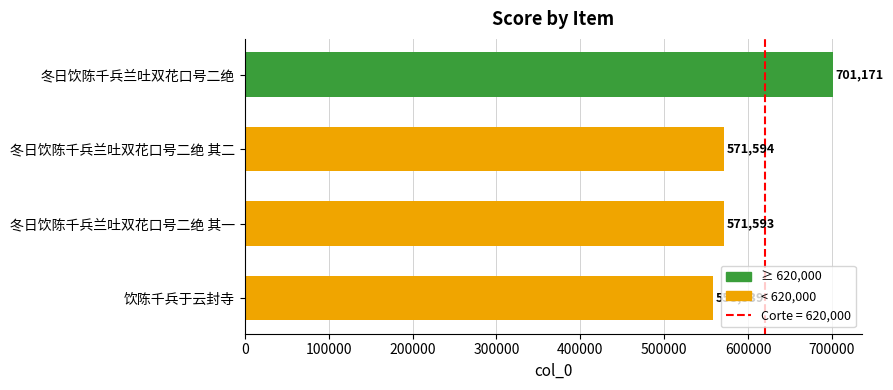

How many bars are there in total?

4